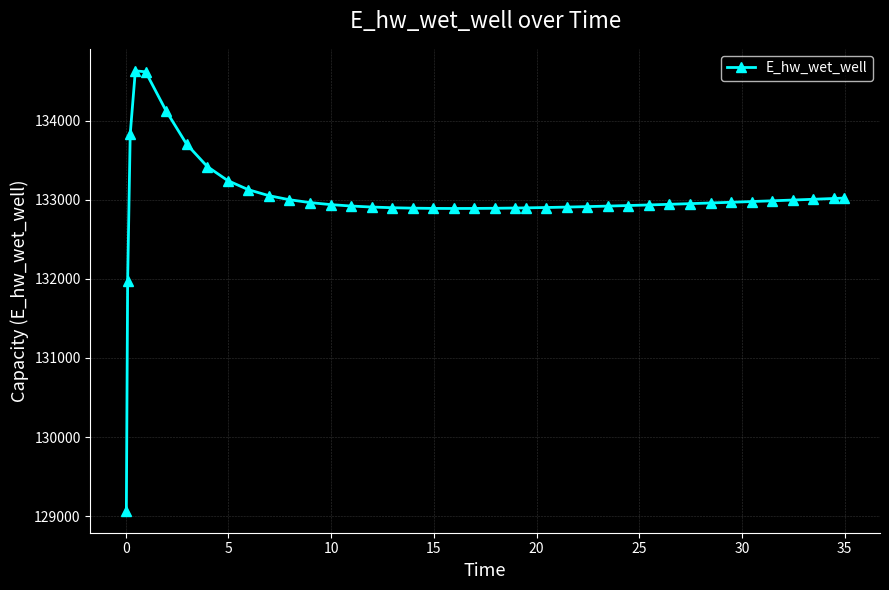

What is the value of the 26th point from the left?

132906.5